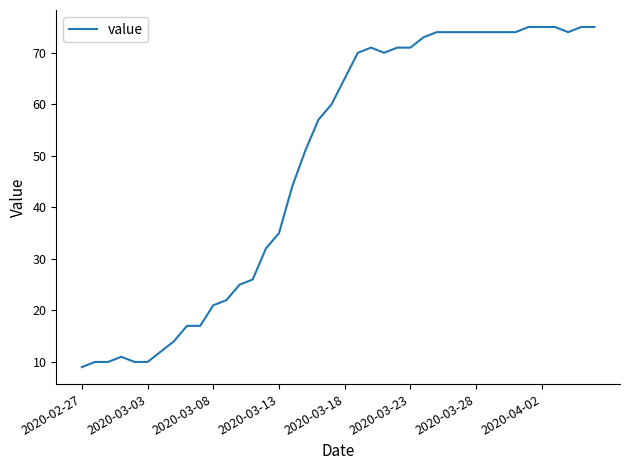

Reading right to left, list all the values displayed in this chart.

75	75	74	75	75	75	74	74	74	74	74	74	74	73	71	71	70	71	70	65	60	57	51	44	35	32	26	25	22	21	17	17	14	12	10	10	11	10	10	9